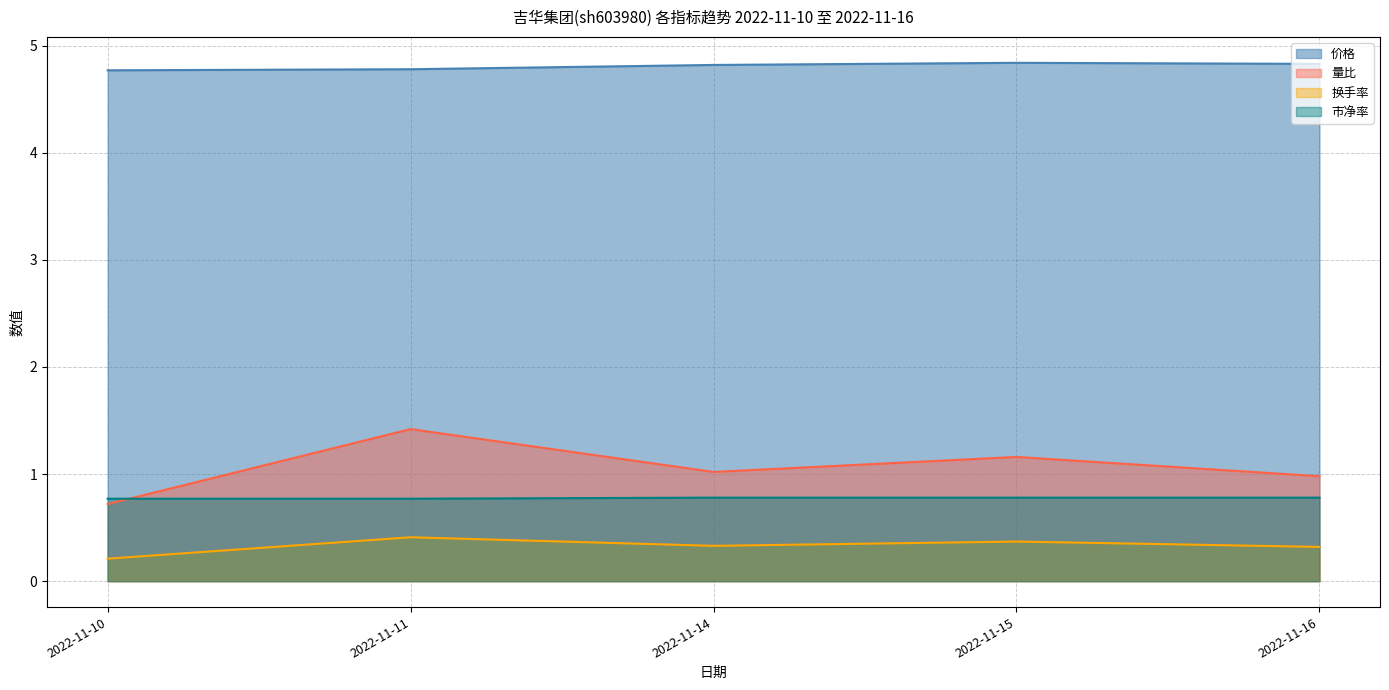

What is the total value across all series at 2022-11-14?

7.0